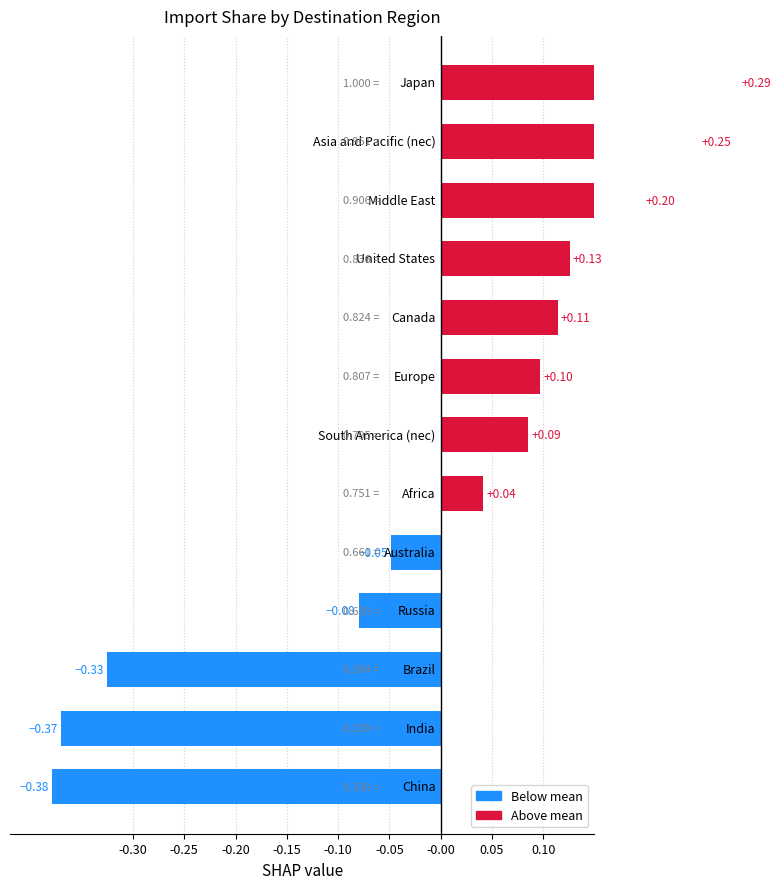

How many data points are above 0?

8